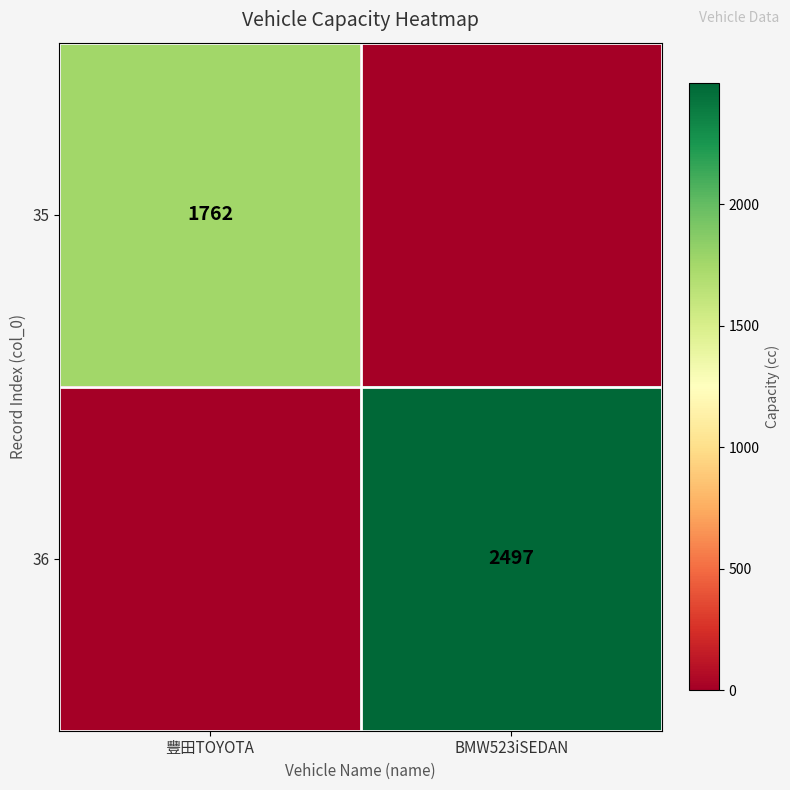

The 35 series shows 1762 at 豐田TOYOTA. True or false?

True